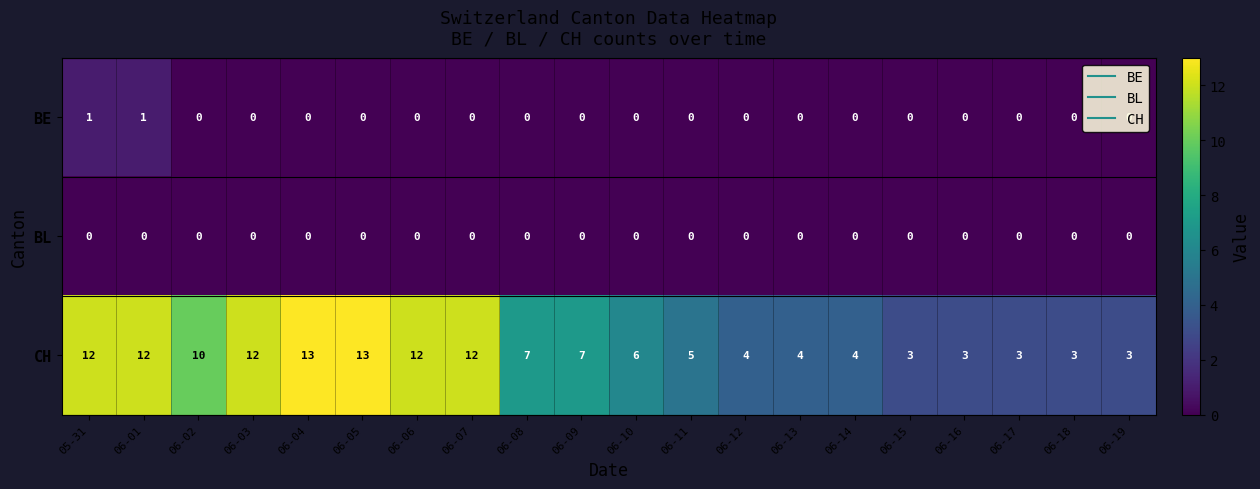

Is it true that BL equals 0 at 06-01?

True